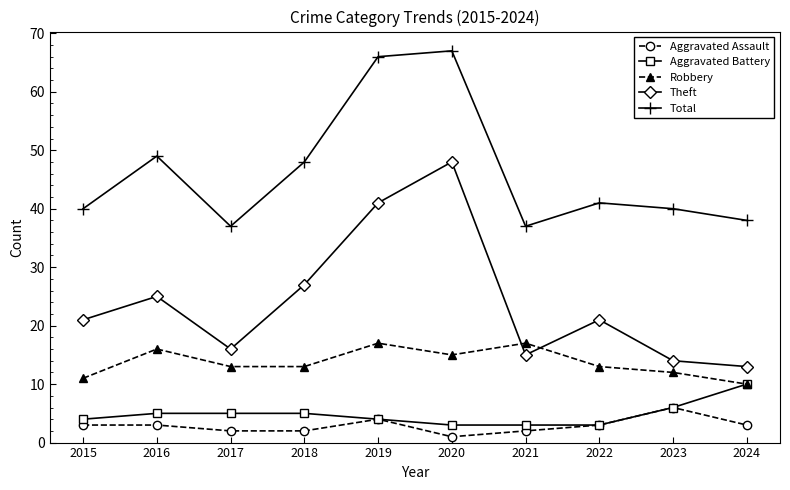

What is the value of the Robbery point at the 9th from the left?

12